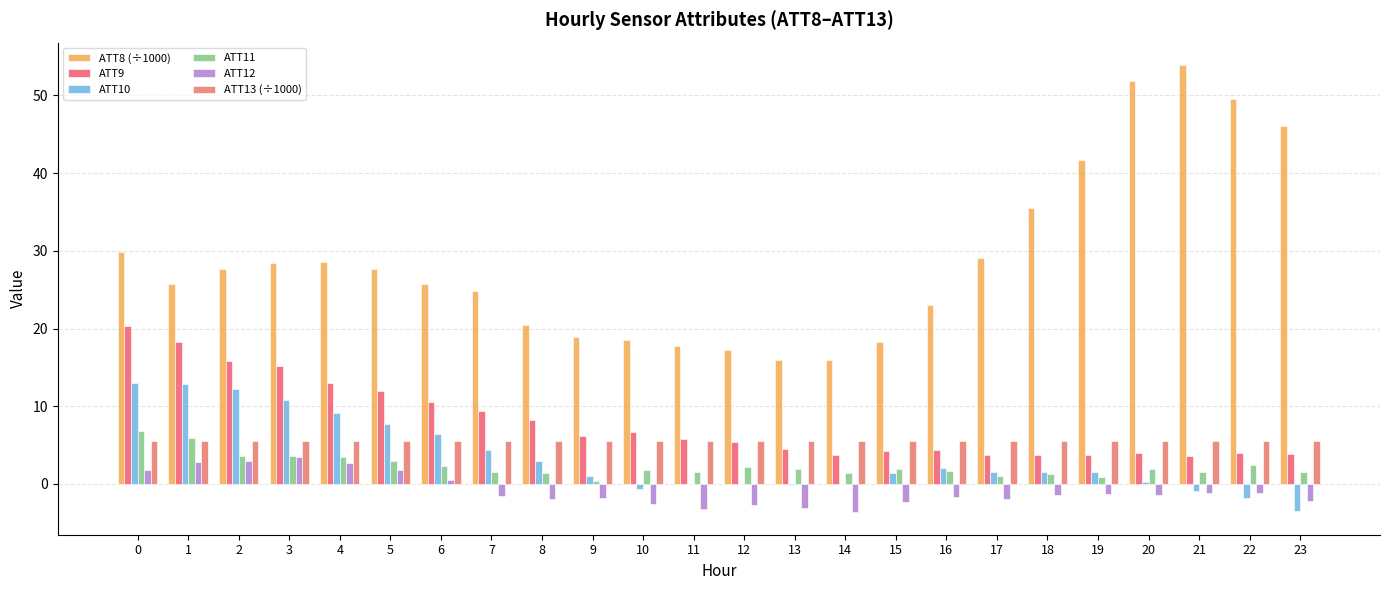

Which series changed the most between 10 and 19?

ATT8 (÷1000)